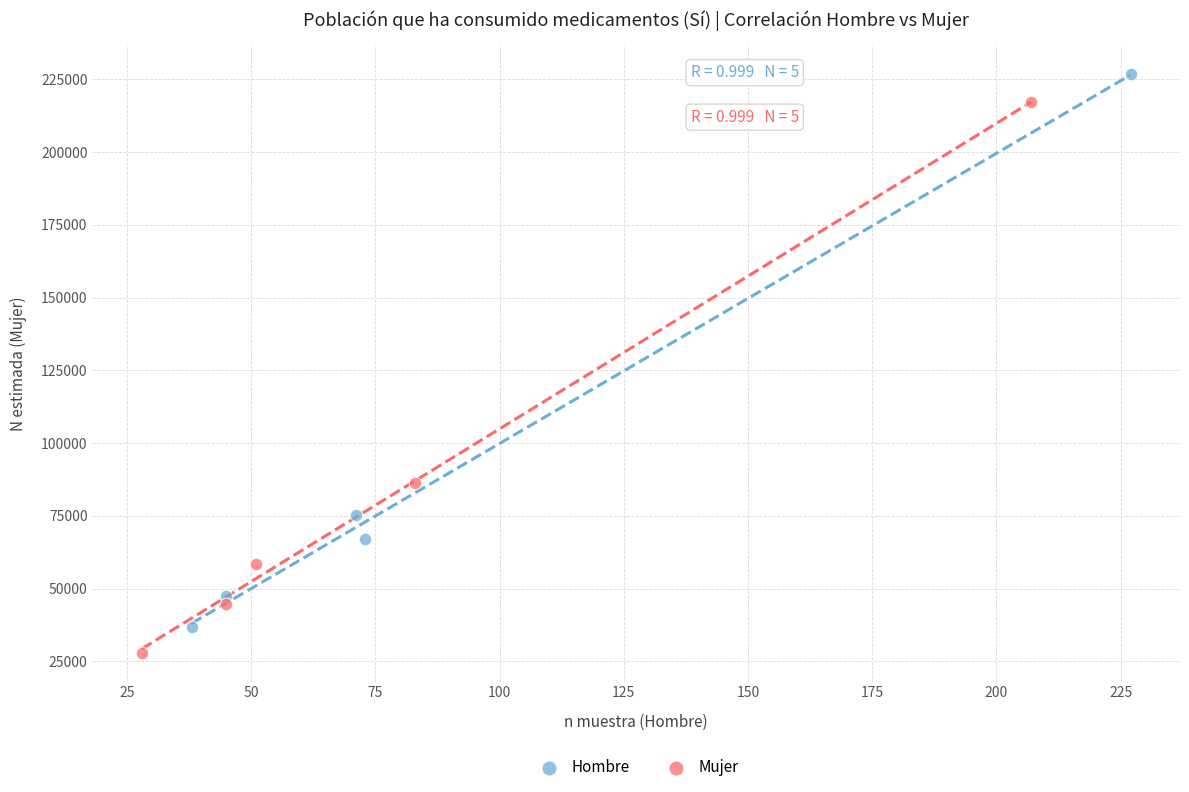

Which series reaches the minimum Y coordinate?

Mujer